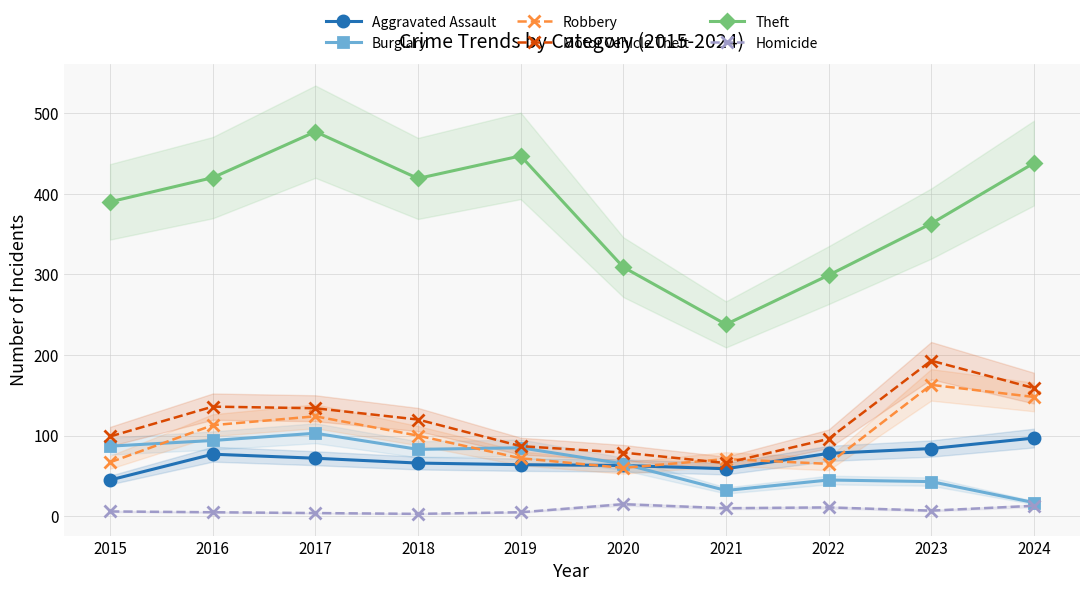

Reading left to right, what are all the values shown in this chart?

Aggravated Assault: 2015=45	2016=77	2017=72	2018=66	2019=64	2020=63	2021=59	2022=78	2023=84	2024=97
Burglary: 2015=87	2016=94	2017=103	2018=83	2019=85	2020=65	2021=32	2022=45	2023=43	2024=17
Robbery: 2015=67	2016=113	2017=124	2018=100	2019=72	2020=60	2021=71	2022=65	2023=163	2024=148
Motor Vehicle Theft: 2015=99	2016=136	2017=134	2018=120	2019=87	2020=79	2021=66	2022=96	2023=193	2024=159
Theft: 2015=390	2016=420	2017=477	2018=419	2019=447	2020=309	2021=238	2022=299	2023=363	2024=438
Homicide: 2015=6	2016=5	2017=4	2018=3	2019=5	2020=15	2021=10	2022=11	2023=7	2024=13